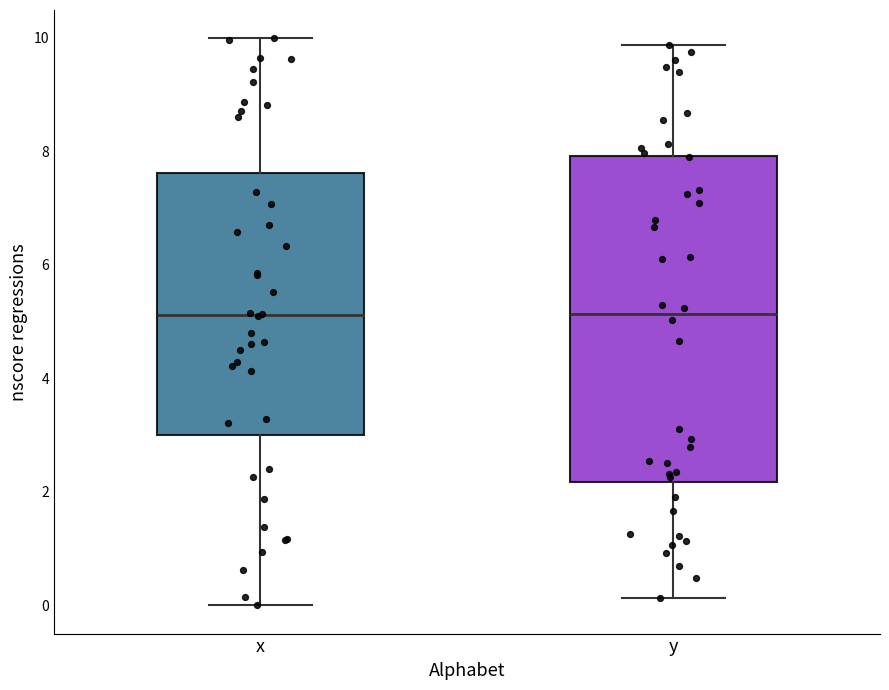

Reading left to right, read every box against the y-axis: the position of its median line, the range the box covers, and the ends of its whiskers. The values are not printed on the chart, so give them approximately, as read against the axis.

x: median 5.2, box 3.0 to 7.6, whiskers 0.0 to 10.0
y: median 5.2, box 2.2 to 8.0, whiskers 0.2 to 9.8